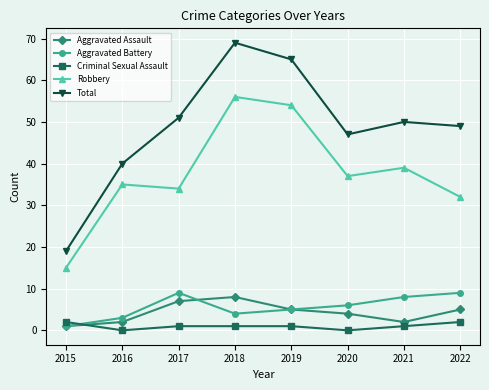

What are all the series names shown in the legend?

Aggravated Assault, Aggravated Battery, Criminal Sexual Assault, Robbery, Total